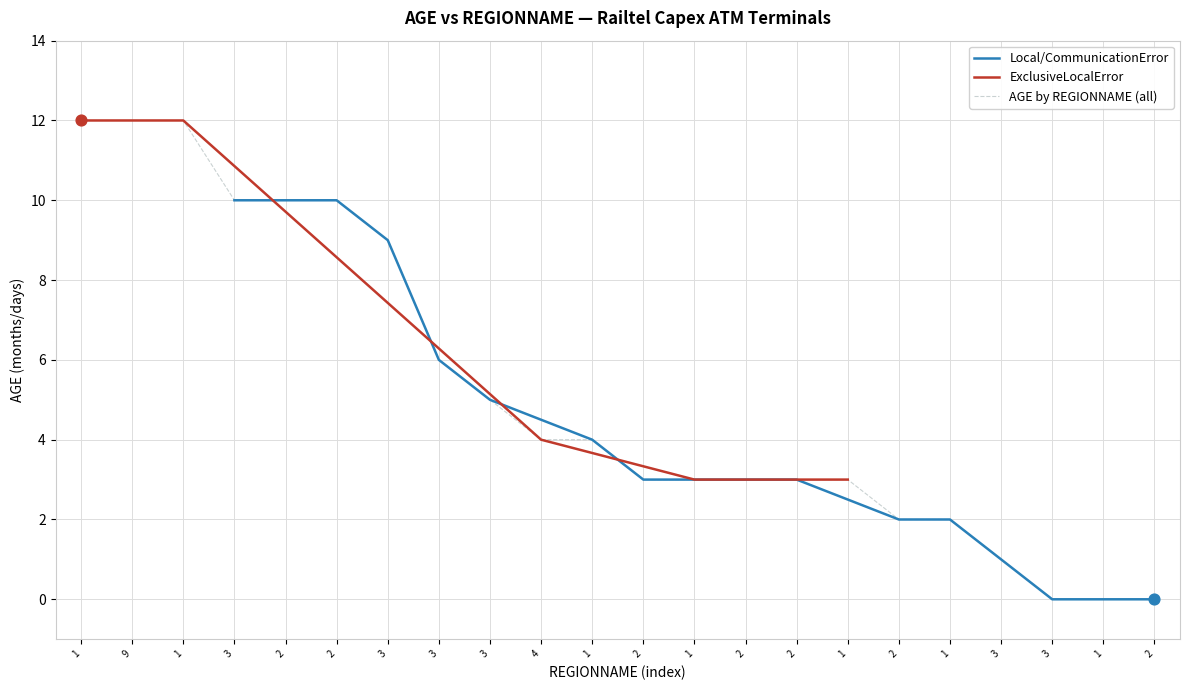

Between 3 and 2, which is larger?

3